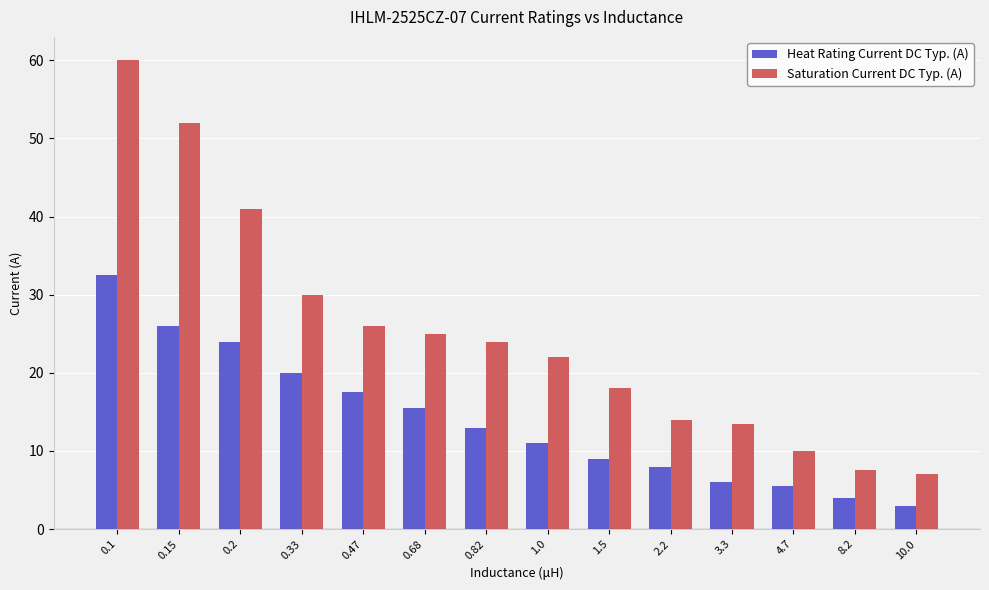

Reading right to left, transcribe all the data shown in this chart.

Heat Rating Current DC Typ. (A): 3.0	4.0	5.5	6.0	8.0	9.0	11.0	13.0	15.5	17.5	20.0	24.0	26.0	32.5
Saturation Current DC Typ. (A): 7.0	7.5	10.0	13.5	14.0	18.0	22.0	24.0	25.0	26.0	30.0	41.0	52.0	60.0